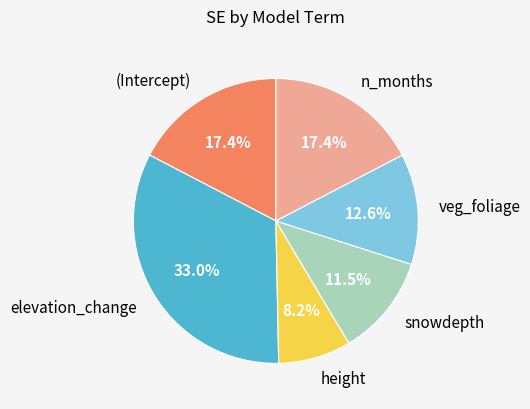

To the nearest percent, what is the difference between the largest and smallest slice percentages?

25%